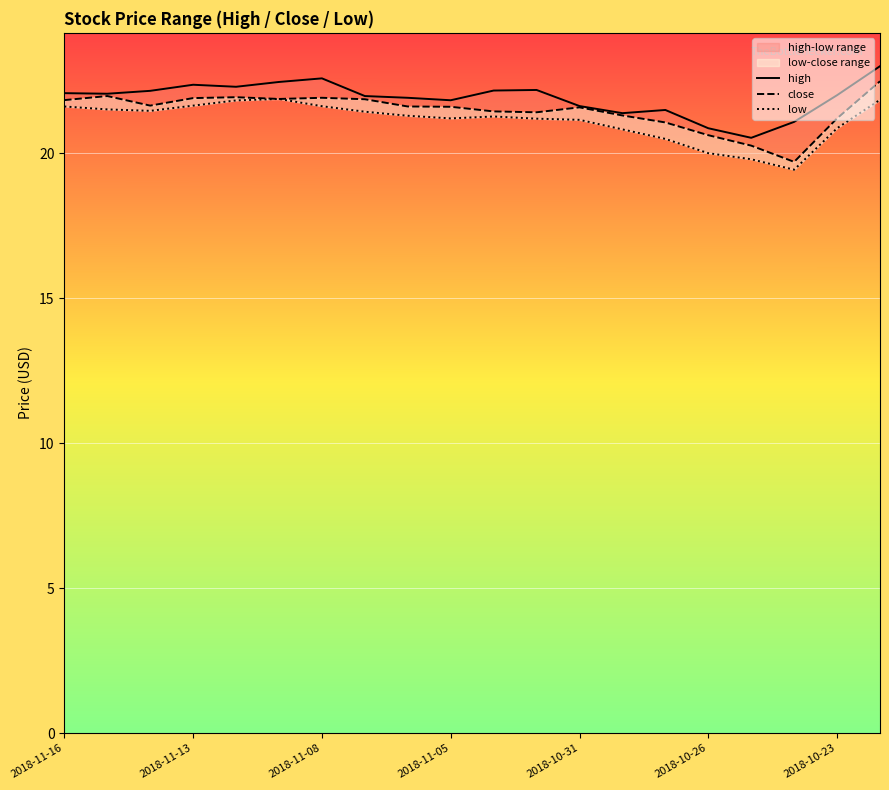

Does the chart display data point markers on the line(s)?

No